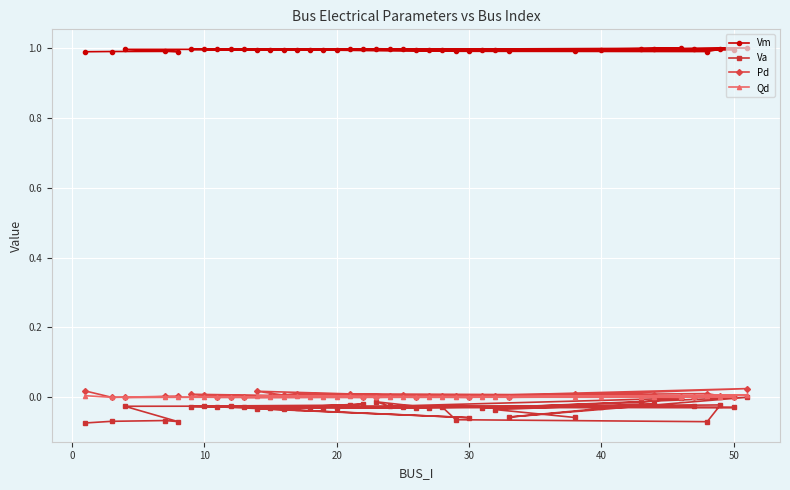

Is this an area chart (filled region under the line)?

No